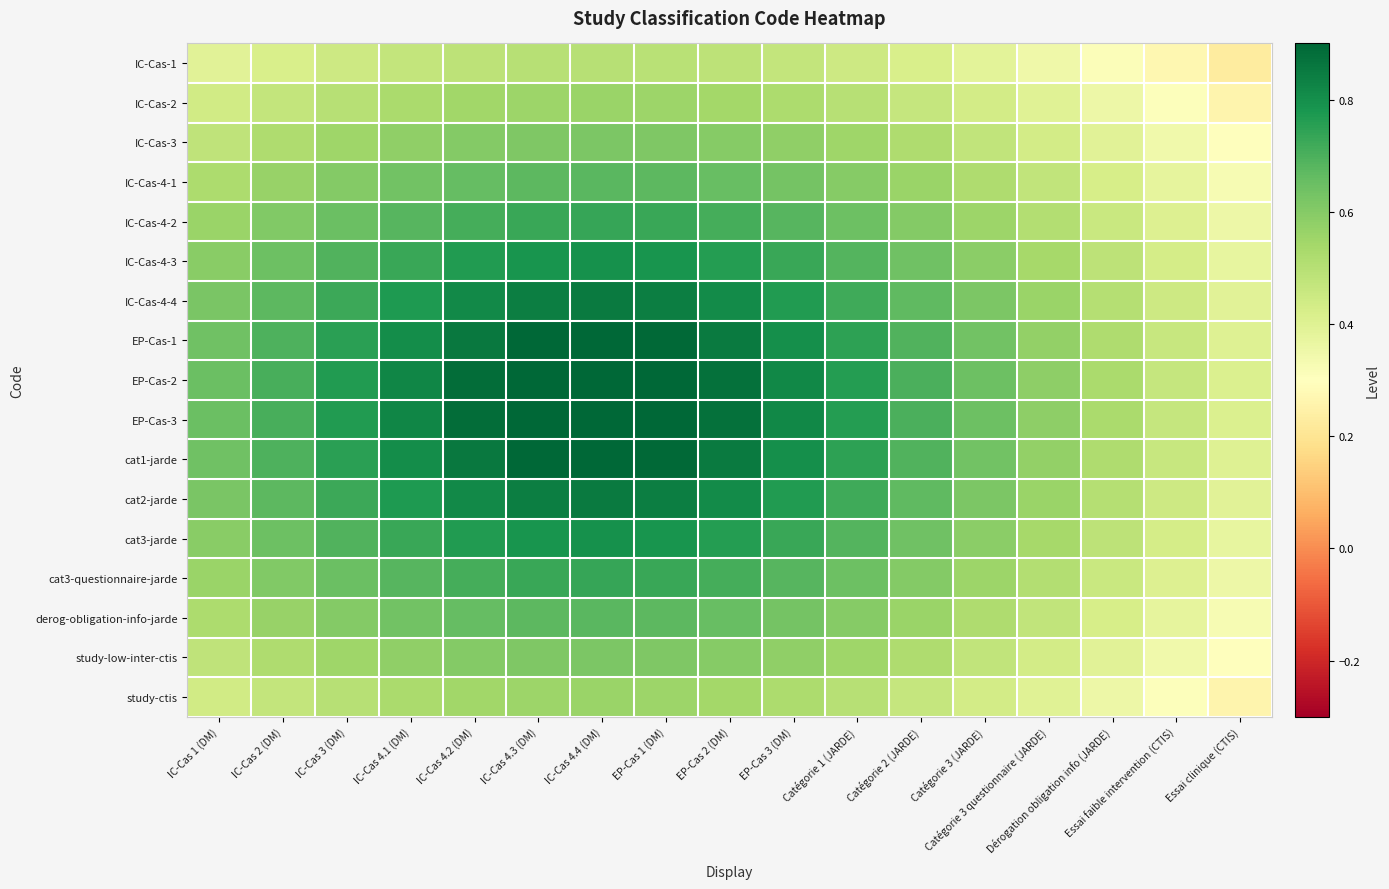

What is the total value across all series at IC-Cas 3 (DM)?

10.9